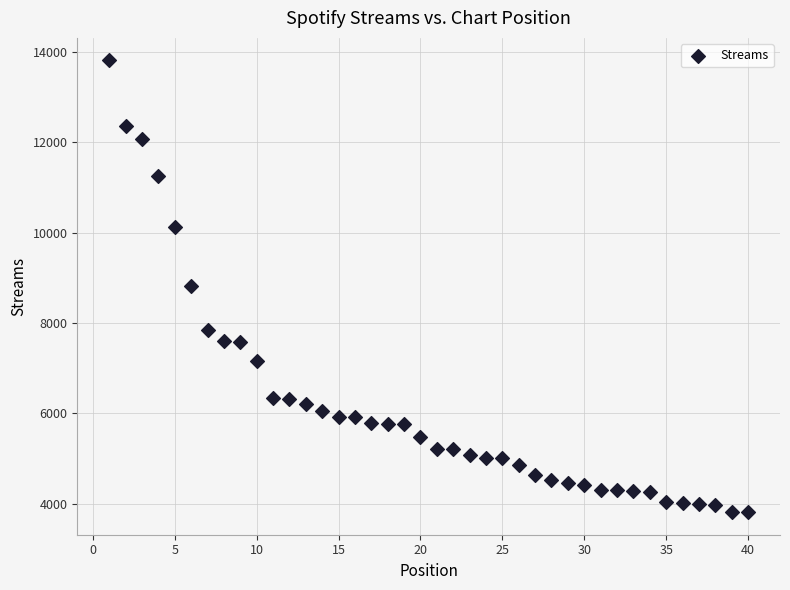

What is the range of Y values (max minus min)?

9990